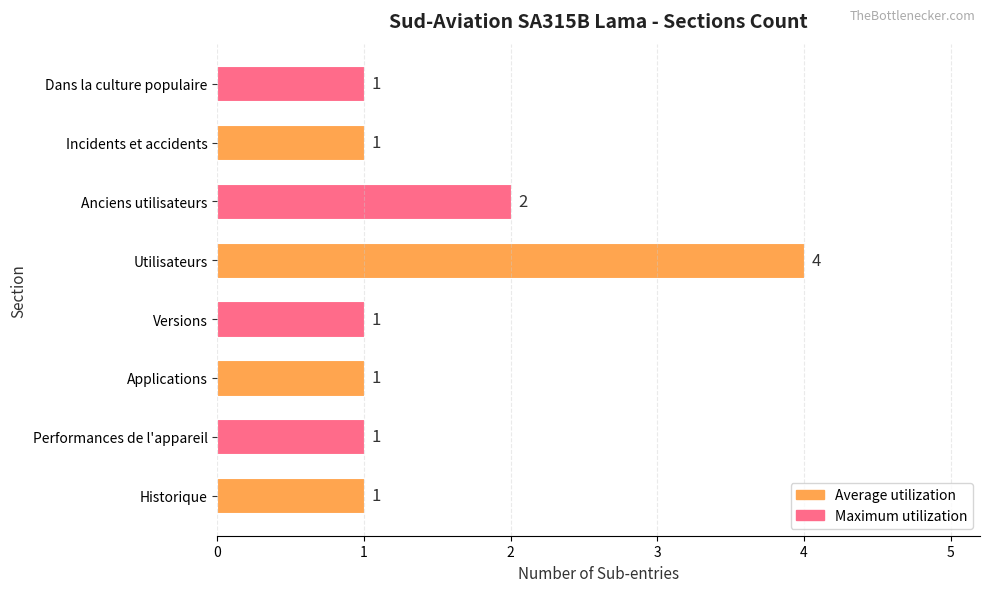

What is the maximum value shown in the chart?

4